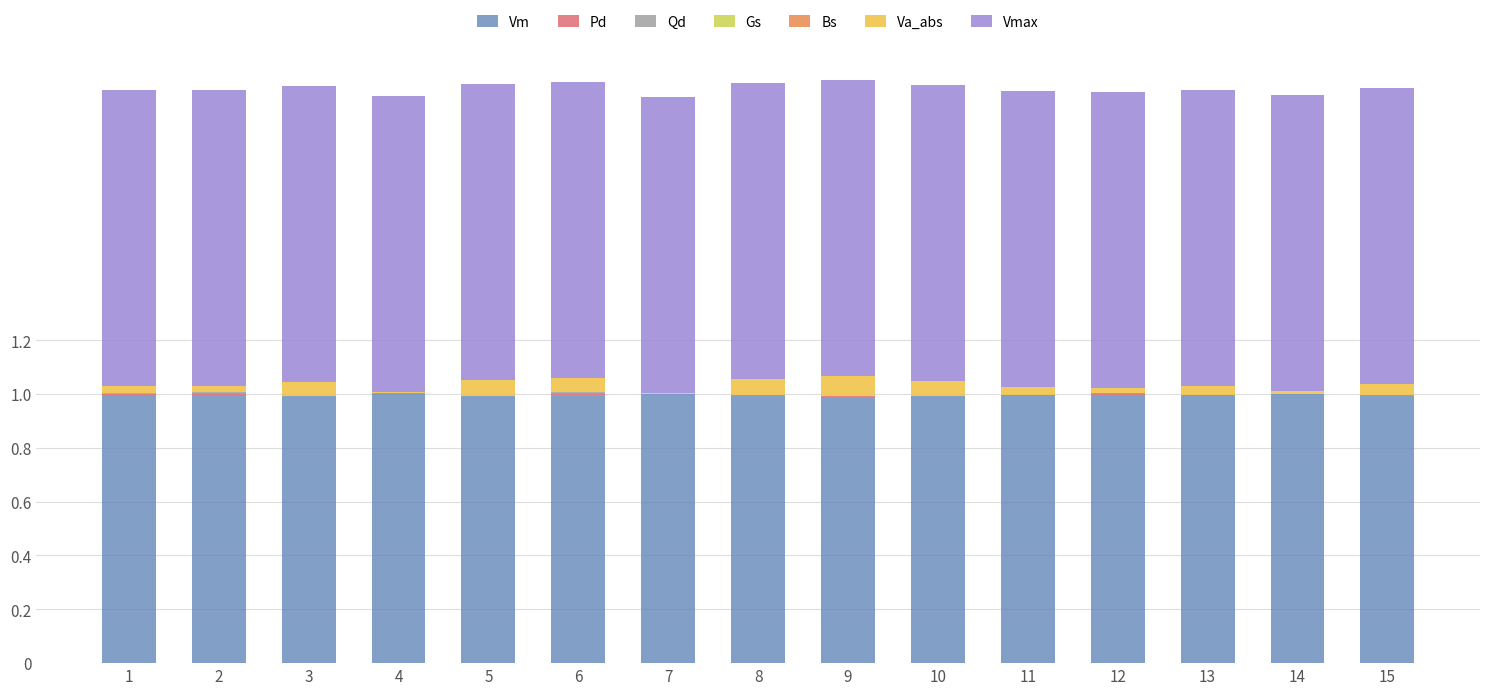

What is the maximum value for Vm?

1.0